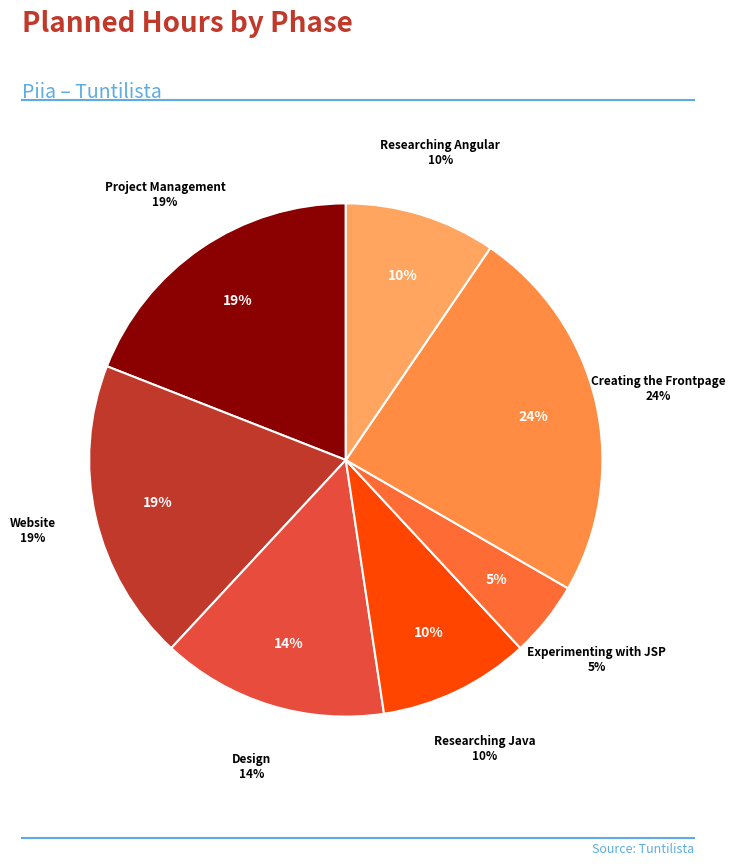

Is it true that Project Presentation is 20% of the pie?

False